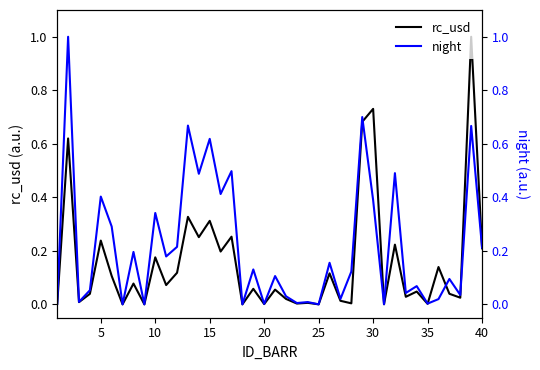

List the series in order of their overall mean, lowest first.

rc_usd, night